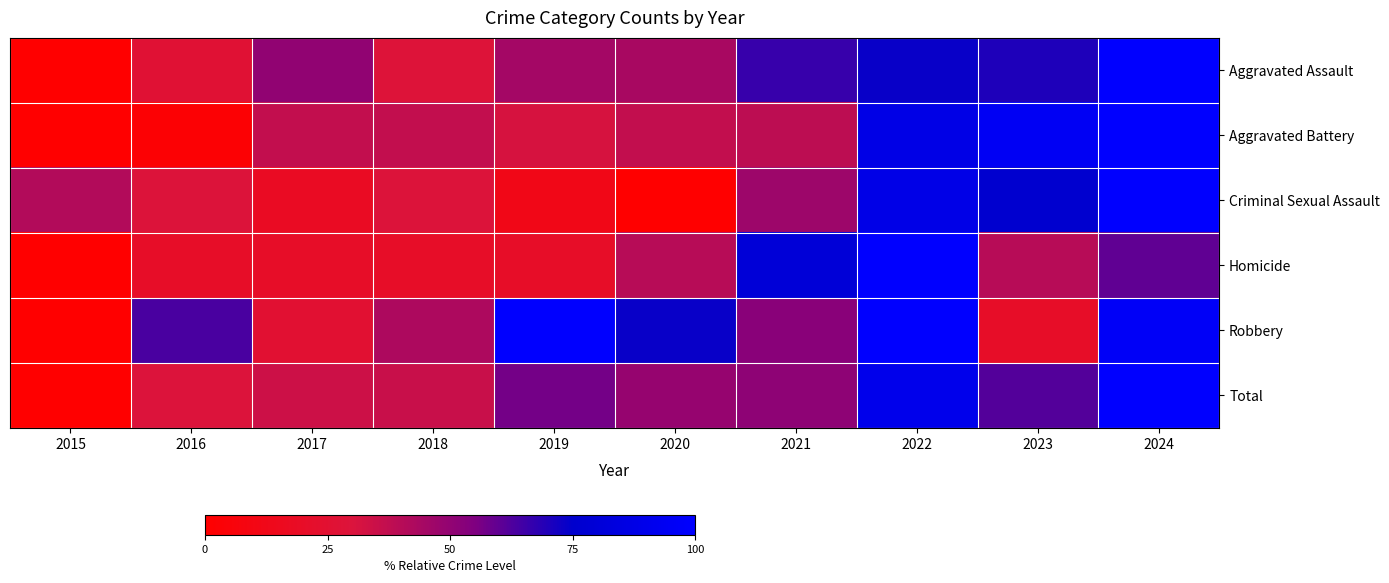

Reading right to left, list all the values displayed in this chart.

Aggravated Assault: 2024=100.0	2023=70.0	2022=73.8	2021=66.2	2020=43.8	2019=45.0	2018=28.7	2017=50.0	2016=26.2	2015=0.0
Aggravated Battery: 2024=100.0	2023=94.7	2022=87.7	2021=38.6	2020=36.8	2019=31.6	2018=36.8	2017=36.8	2016=2.6	2015=0.0
Criminal Sexual Assault: 2024=100.0	2023=76.5	2022=88.2	2021=47.1	2020=0.0	2019=11.8	2018=29.4	2017=17.6	2016=29.4	2015=41.2
Homicide: 2024=60.0	2023=40.0	2022=100.0	2021=80.0	2020=40.0	2019=20.0	2018=20.0	2017=20.0	2016=20.0	2015=0.0
Robbery: 2024=96.4	2023=20.0	2022=100.0	2021=52.7	2020=73.6	2019=100.0	2018=42.7	2017=25.5	2016=63.6	2015=0.0
Total: 2024=100.0	2023=62.0	2022=90.1	2021=51.1	2020=48.9	2019=56.9	2018=35.5	2017=34.2	2016=29.7	2015=0.0